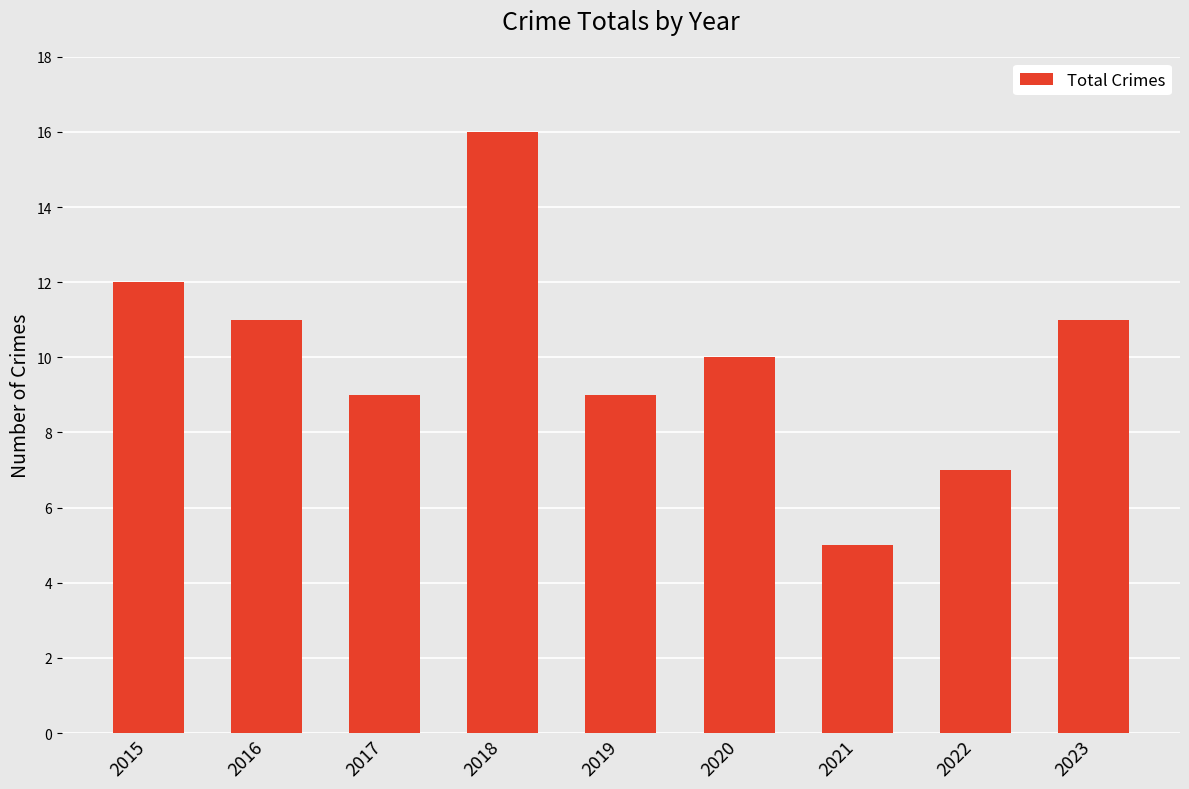

What is the value of the 1st bar from the left?

12